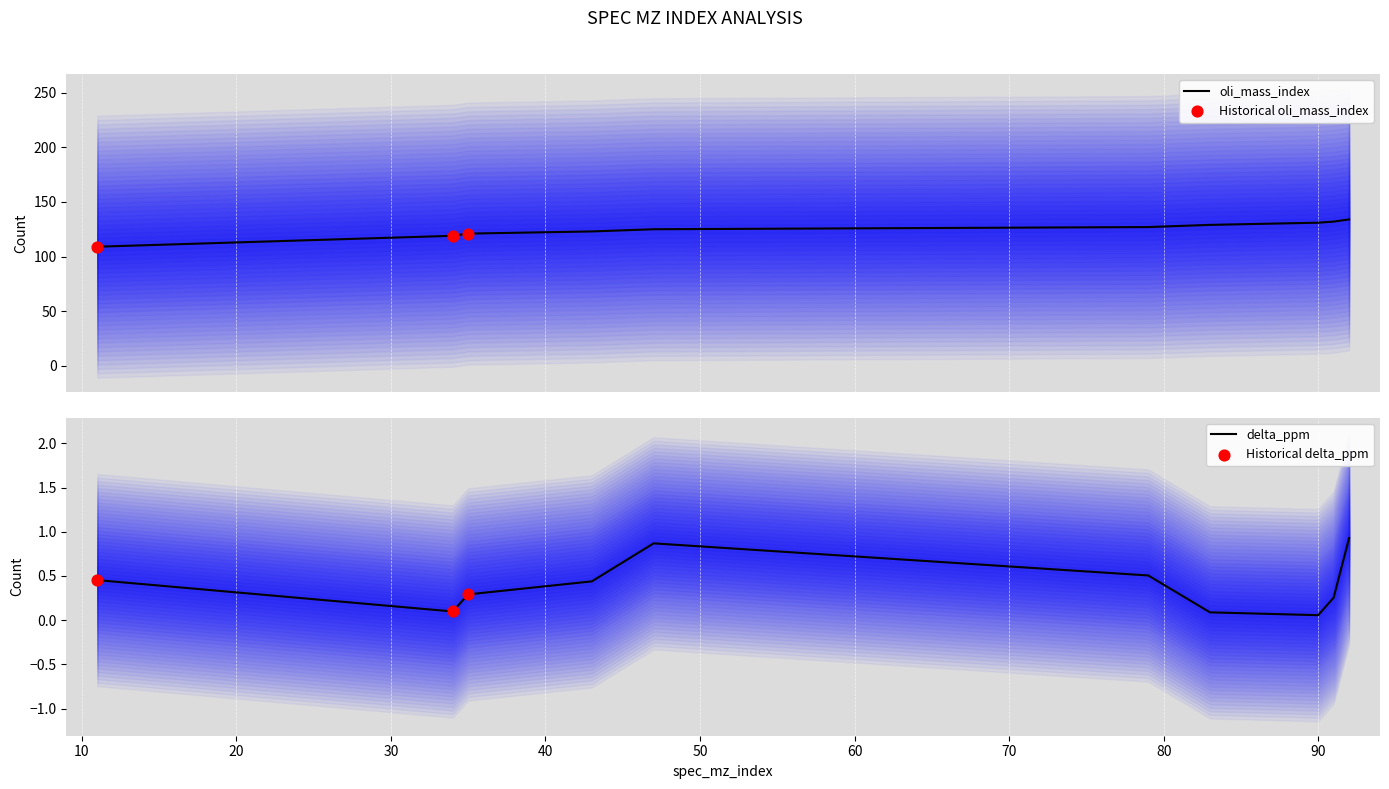

At which category is the sum across all series the highest?

92